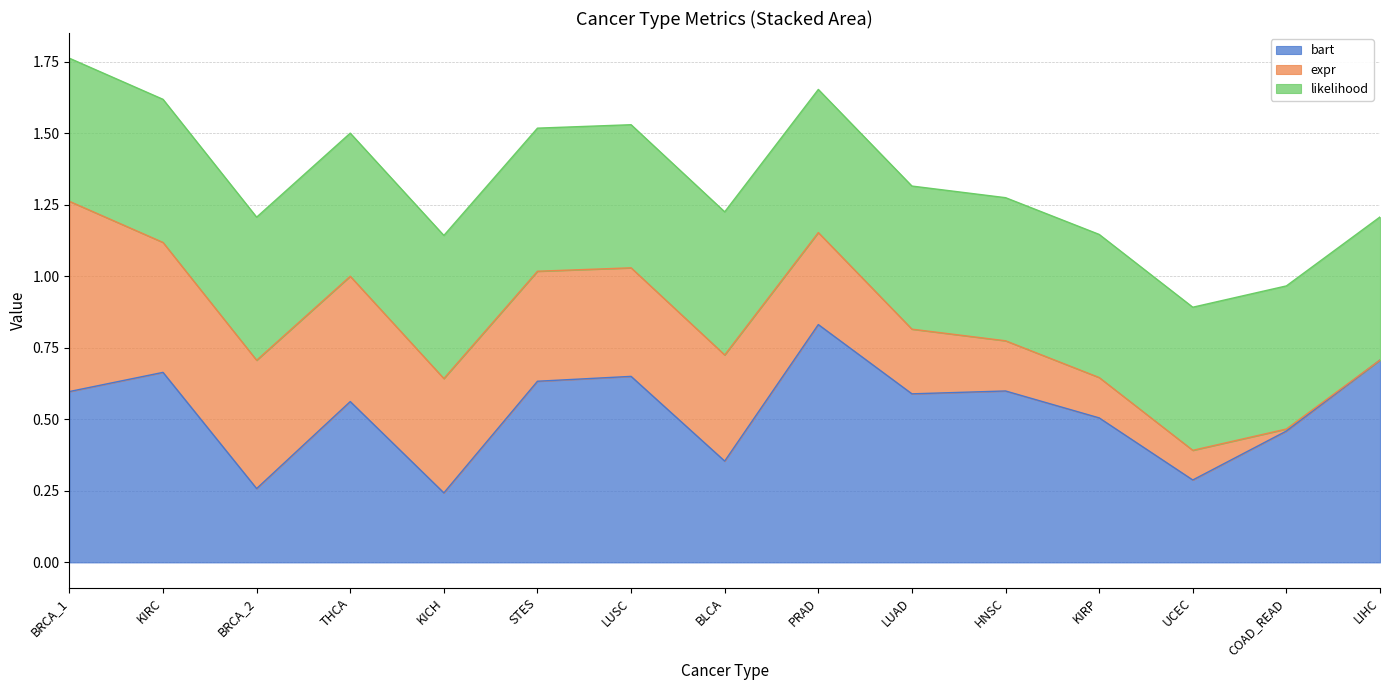

True or false: likelihood and bart intersect in this chart.

True